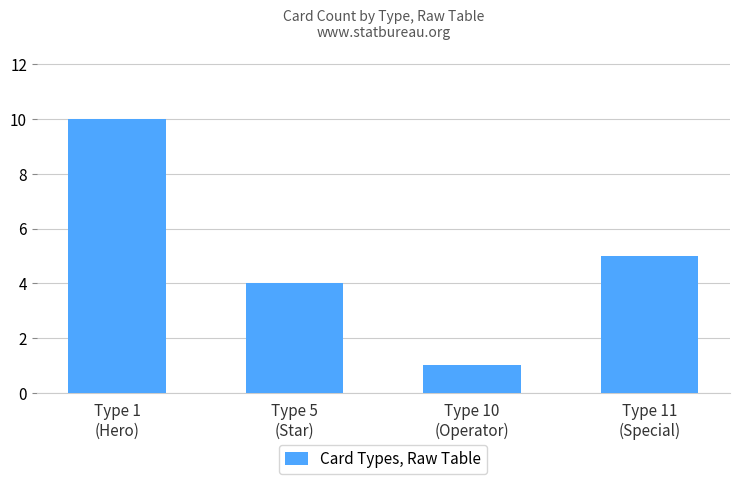

Reading left to right, extract all data points from this chart.

Type 1
(Hero)=10	Type 5
(Star)=4	Type 10
(Operator)=1	Type 11
(Special)=5